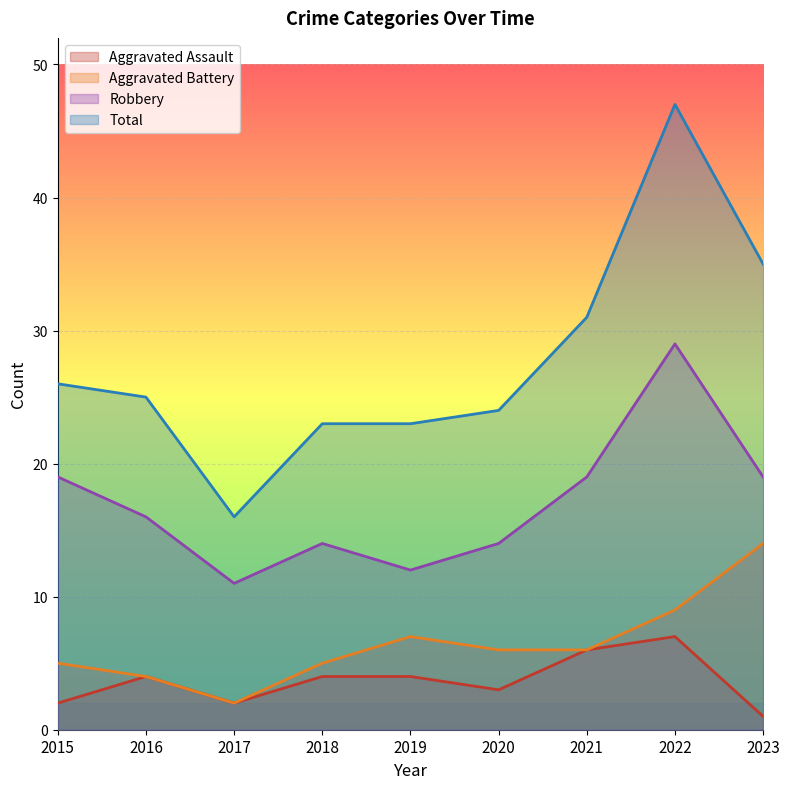

At which category is the sum across all series the highest?

2022